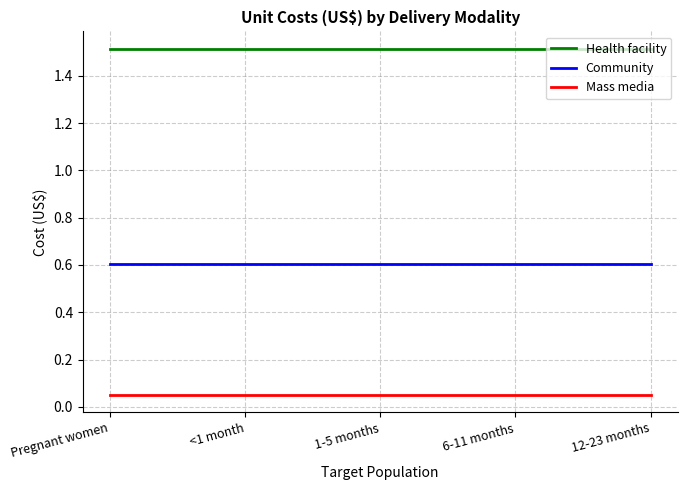

Which series has the largest total across all categories?

Health facility